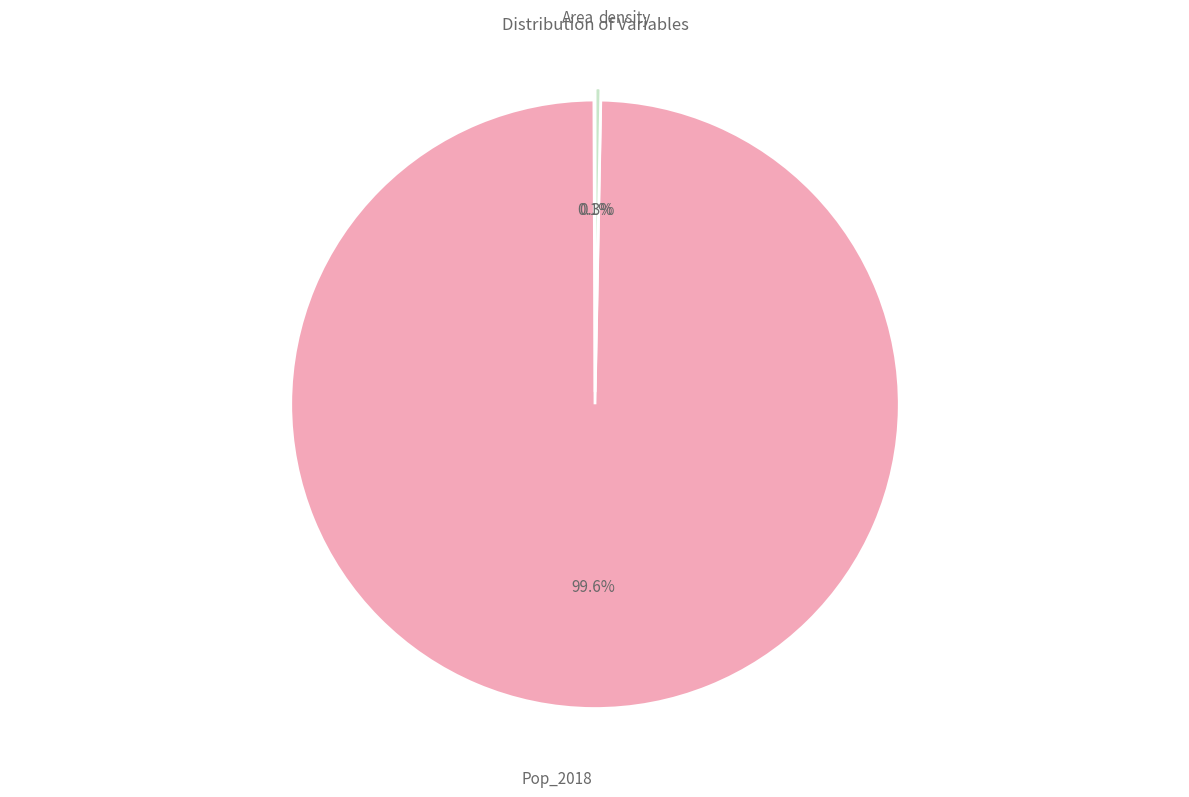

Does Pop_2018 represent more than half of the total?

Yes